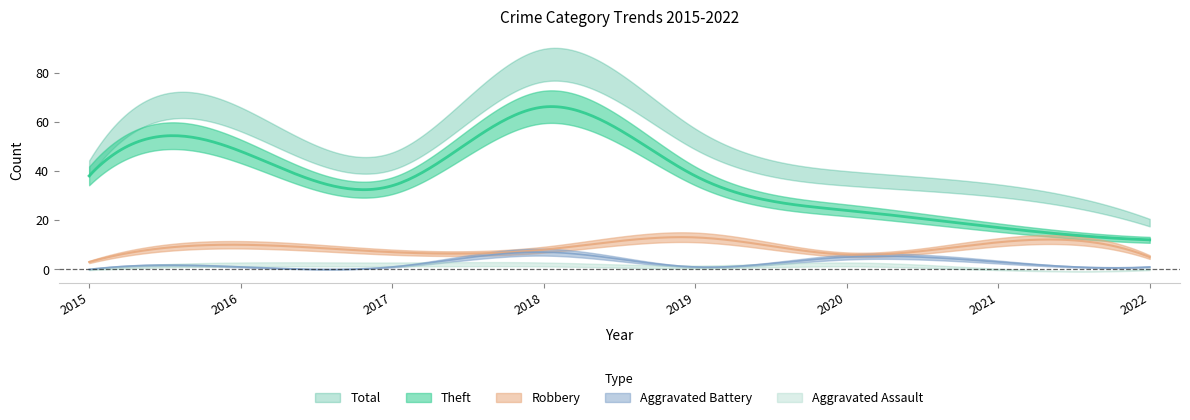

How many data points does each series have?

8